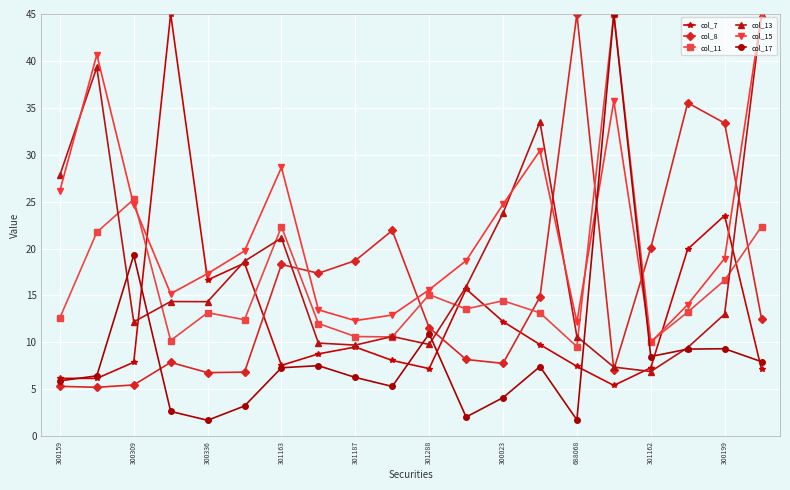

What is the minimum value for col_15?

10.0